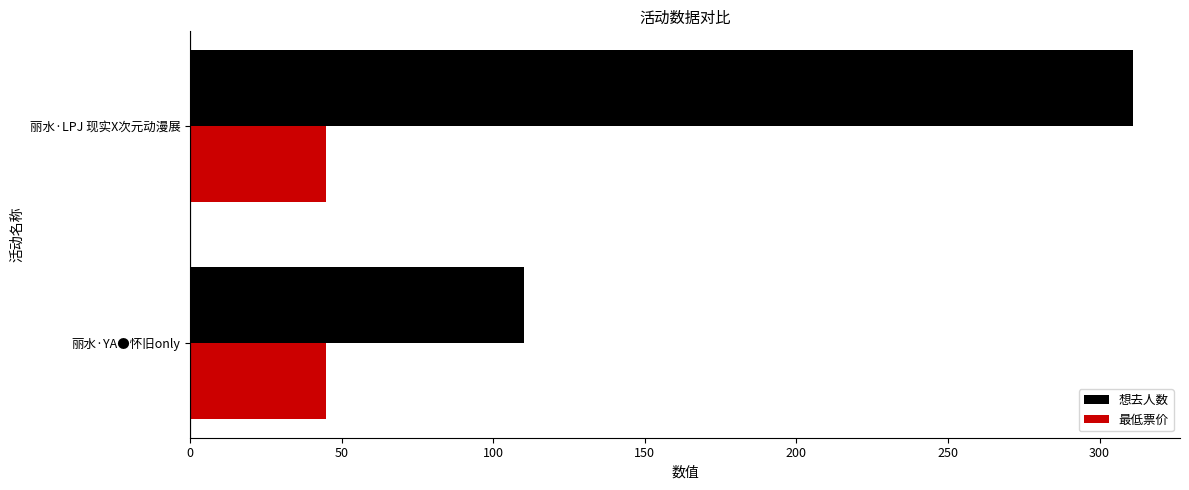

What is the sum of the 想去人数 values at 丽水·LPJ 现实X次元动漫展 and 丽水·YA●怀旧only?

421